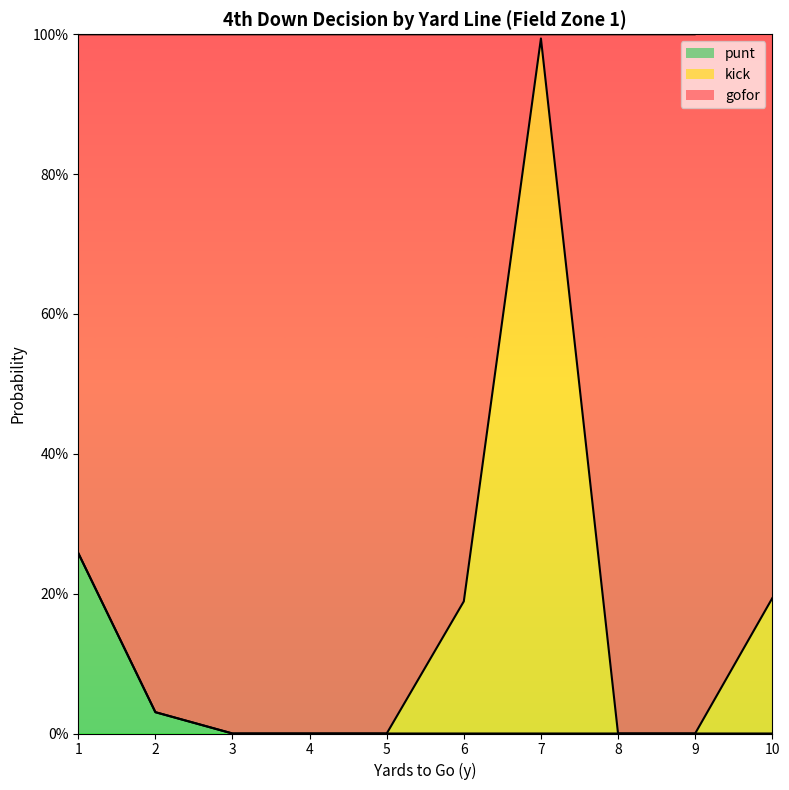

True or false: gofor and punt cross at least once.

False